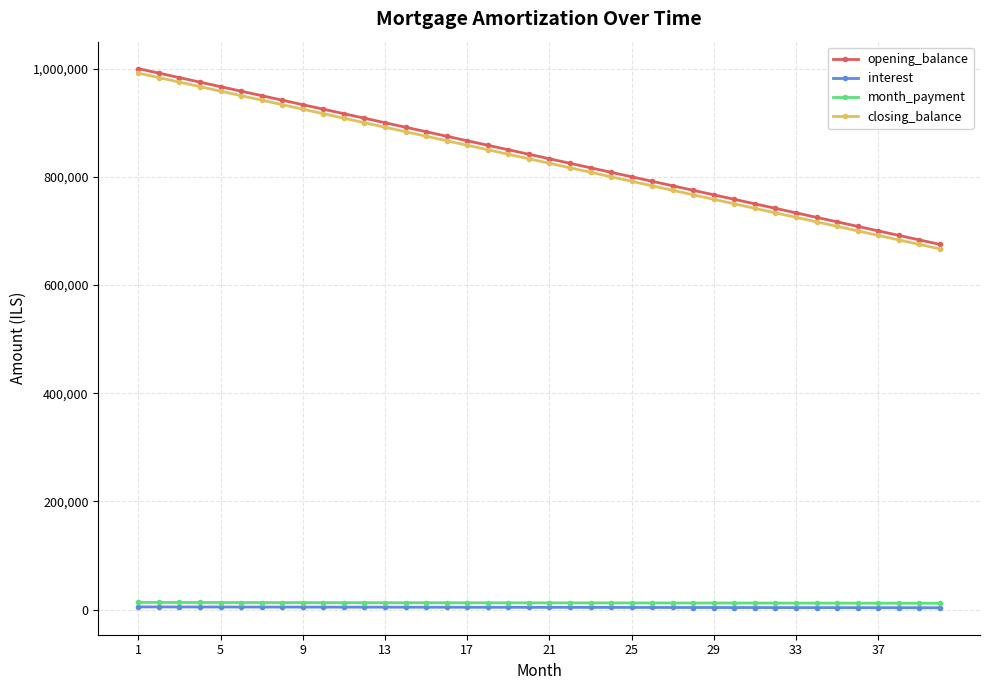

What is the maximum value for opening_balance?

1000000.0